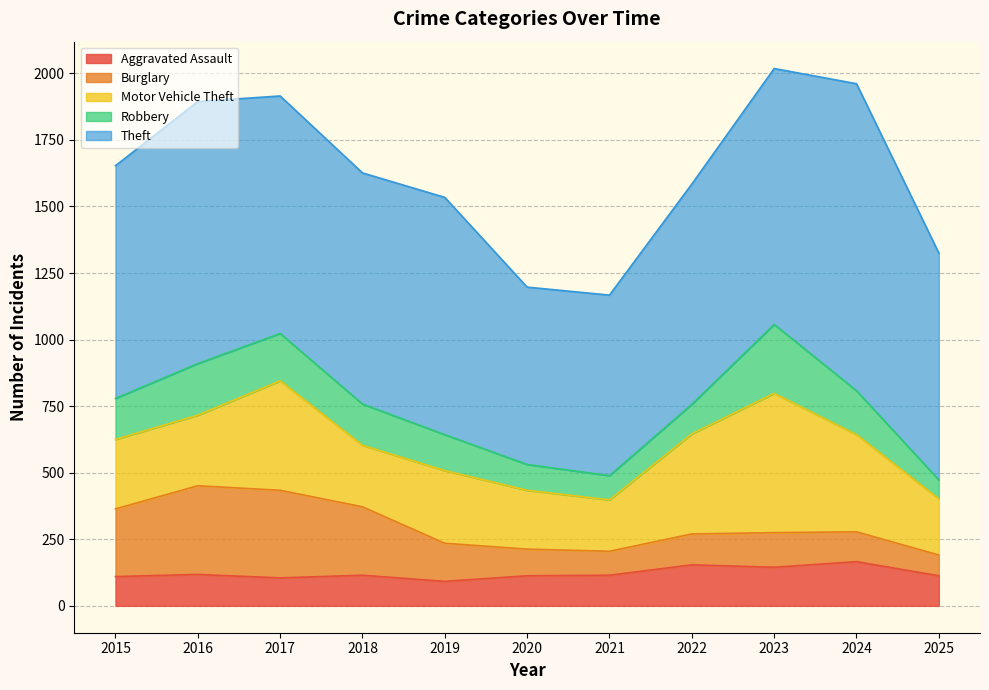

What is the average value of the Aggravated Assault series?

122